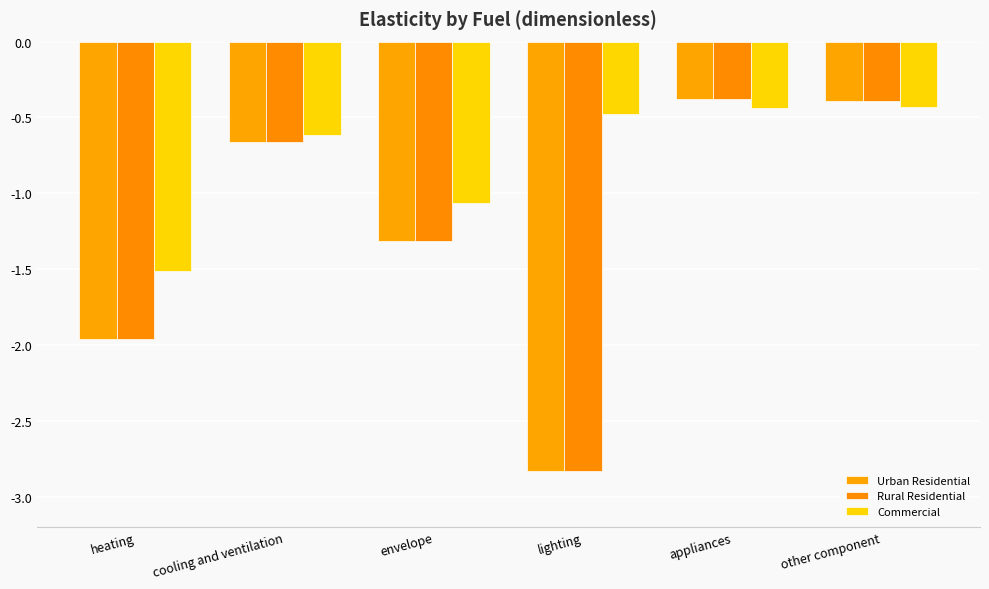

Is the value of Rural Residential at envelope greater than the value of Commercial at appliances?

No